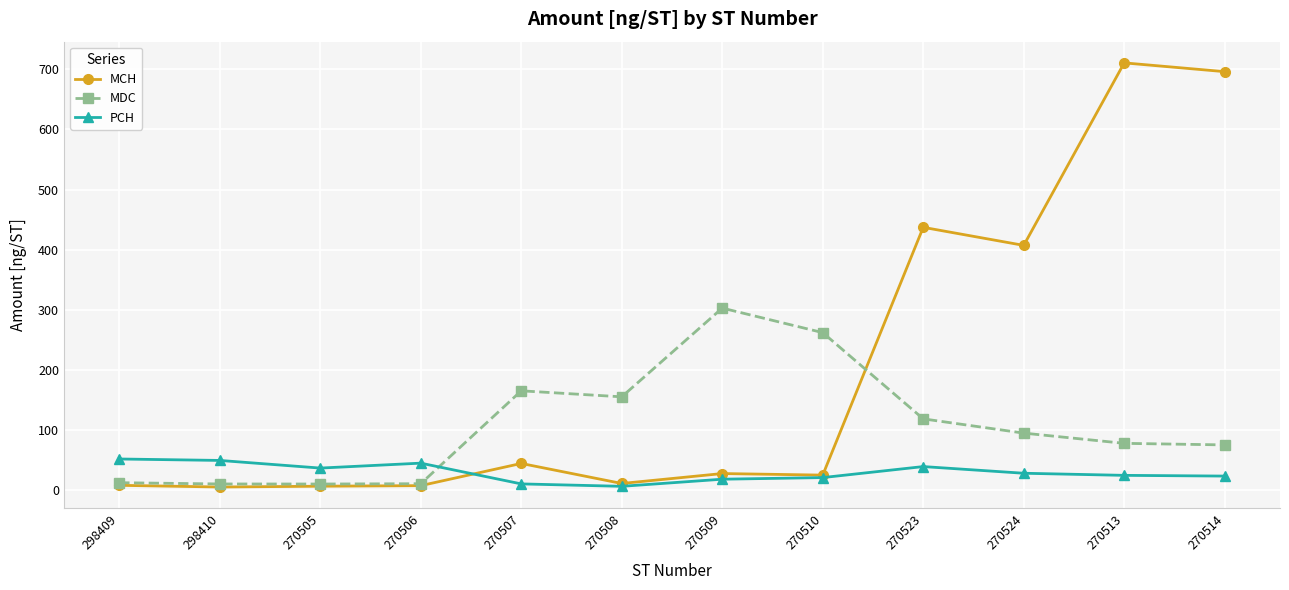

Which series has the widest spread of values?

MCH